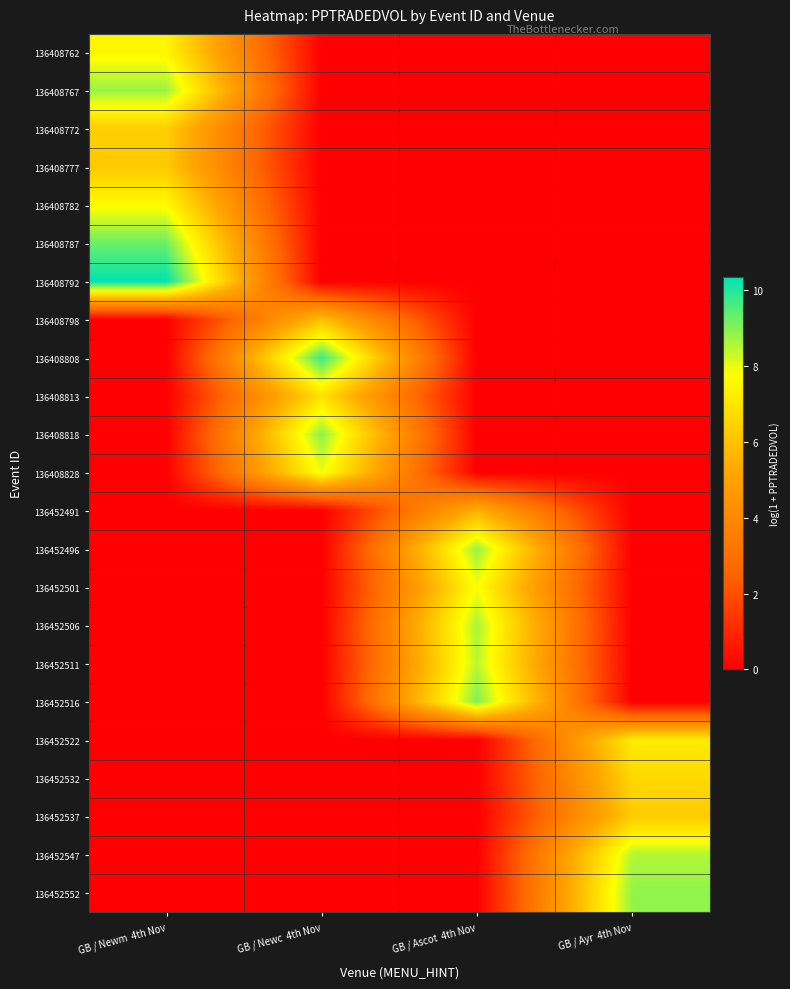

Reading left to right, what are all the values shown in this chart?

136408762: GB / Newm  4th Nov=7.5	GB / Newc  4th Nov=0.0	GB / Ascot  4th Nov=0.0	GB / Ayr  4th Nov=0.0
136408767: GB / Newm  4th Nov=8.8	GB / Newc  4th Nov=0.0	GB / Ascot  4th Nov=0.0	GB / Ayr  4th Nov=0.0
136408772: GB / Newm  4th Nov=6.4	GB / Newc  4th Nov=0.0	GB / Ascot  4th Nov=0.0	GB / Ayr  4th Nov=0.0
136408777: GB / Newm  4th Nov=6.2	GB / Newc  4th Nov=0.0	GB / Ascot  4th Nov=0.0	GB / Ayr  4th Nov=0.0
136408782: GB / Newm  4th Nov=7.7	GB / Newc  4th Nov=0.0	GB / Ascot  4th Nov=0.0	GB / Ayr  4th Nov=0.0
136408787: GB / Newm  4th Nov=9.3	GB / Newc  4th Nov=0.0	GB / Ascot  4th Nov=0.0	GB / Ayr  4th Nov=0.0
136408792: GB / Newm  4th Nov=10.4	GB / Newc  4th Nov=0.0	GB / Ascot  4th Nov=0.0	GB / Ayr  4th Nov=0.0
136408798: GB / Newm  4th Nov=0.0	GB / Newc  4th Nov=6.0	GB / Ascot  4th Nov=0.0	GB / Ayr  4th Nov=0.0
136408808: GB / Newm  4th Nov=0.0	GB / Newc  4th Nov=9.8	GB / Ascot  4th Nov=0.0	GB / Ayr  4th Nov=0.0
136408813: GB / Newm  4th Nov=0.0	GB / Newc  4th Nov=6.9	GB / Ascot  4th Nov=0.0	GB / Ayr  4th Nov=0.0
136408818: GB / Newm  4th Nov=0.0	GB / Newc  4th Nov=8.9	GB / Ascot  4th Nov=0.0	GB / Ayr  4th Nov=0.0
136408828: GB / Newm  4th Nov=0.0	GB / Newc  4th Nov=7.9	GB / Ascot  4th Nov=0.0	GB / Ayr  4th Nov=0.0
136452491: GB / Newm  4th Nov=0.0	GB / Newc  4th Nov=0.0	GB / Ascot  4th Nov=5.6	GB / Ayr  4th Nov=0.0
136452496: GB / Newm  4th Nov=0.0	GB / Newc  4th Nov=0.0	GB / Ascot  4th Nov=8.8	GB / Ayr  4th Nov=0.0
136452501: GB / Newm  4th Nov=0.0	GB / Newc  4th Nov=0.0	GB / Ascot  4th Nov=7.8	GB / Ayr  4th Nov=0.0
136452506: GB / Newm  4th Nov=0.0	GB / Newc  4th Nov=0.0	GB / Ascot  4th Nov=8.6	GB / Ayr  4th Nov=0.0
136452511: GB / Newm  4th Nov=0.0	GB / Newc  4th Nov=0.0	GB / Ascot  4th Nov=8.5	GB / Ayr  4th Nov=0.0
136452516: GB / Newm  4th Nov=0.0	GB / Newc  4th Nov=0.0	GB / Ascot  4th Nov=9.1	GB / Ayr  4th Nov=0.0
136452522: GB / Newm  4th Nov=0.0	GB / Newc  4th Nov=0.0	GB / Ascot  4th Nov=0.0	GB / Ayr  4th Nov=7.2
136452532: GB / Newm  4th Nov=0.0	GB / Newc  4th Nov=0.0	GB / Ascot  4th Nov=0.0	GB / Ayr  4th Nov=6.7
136452537: GB / Newm  4th Nov=0.0	GB / Newc  4th Nov=0.0	GB / Ascot  4th Nov=0.0	GB / Ayr  4th Nov=6.3
136452547: GB / Newm  4th Nov=0.0	GB / Newc  4th Nov=0.0	GB / Ascot  4th Nov=0.0	GB / Ayr  4th Nov=8.6
136452552: GB / Newm  4th Nov=0.0	GB / Newc  4th Nov=0.0	GB / Ascot  4th Nov=0.0	GB / Ayr  4th Nov=8.9